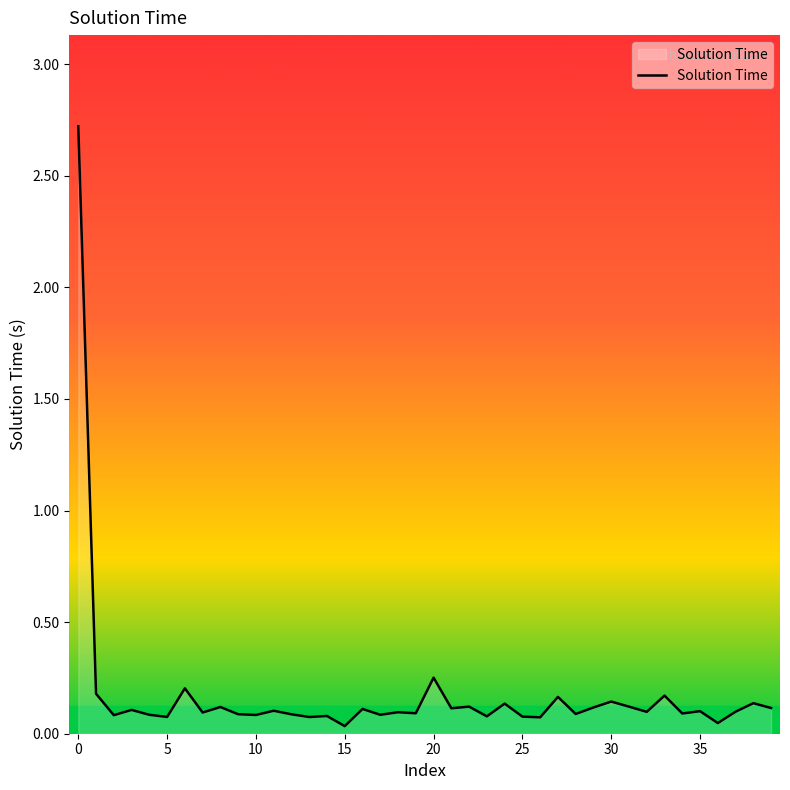

What is the difference between the maximum and minimum values?

2.7